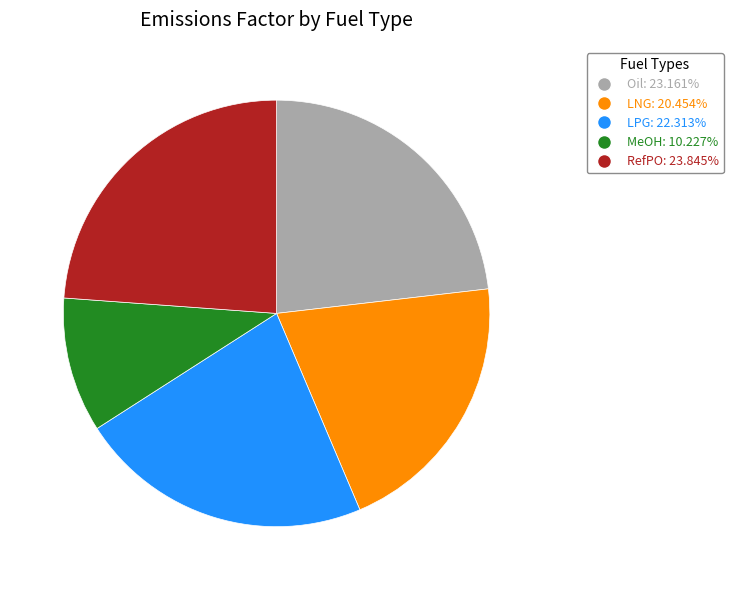

Approximately how many times larger is the value at Oil compared to LNG?

1.1